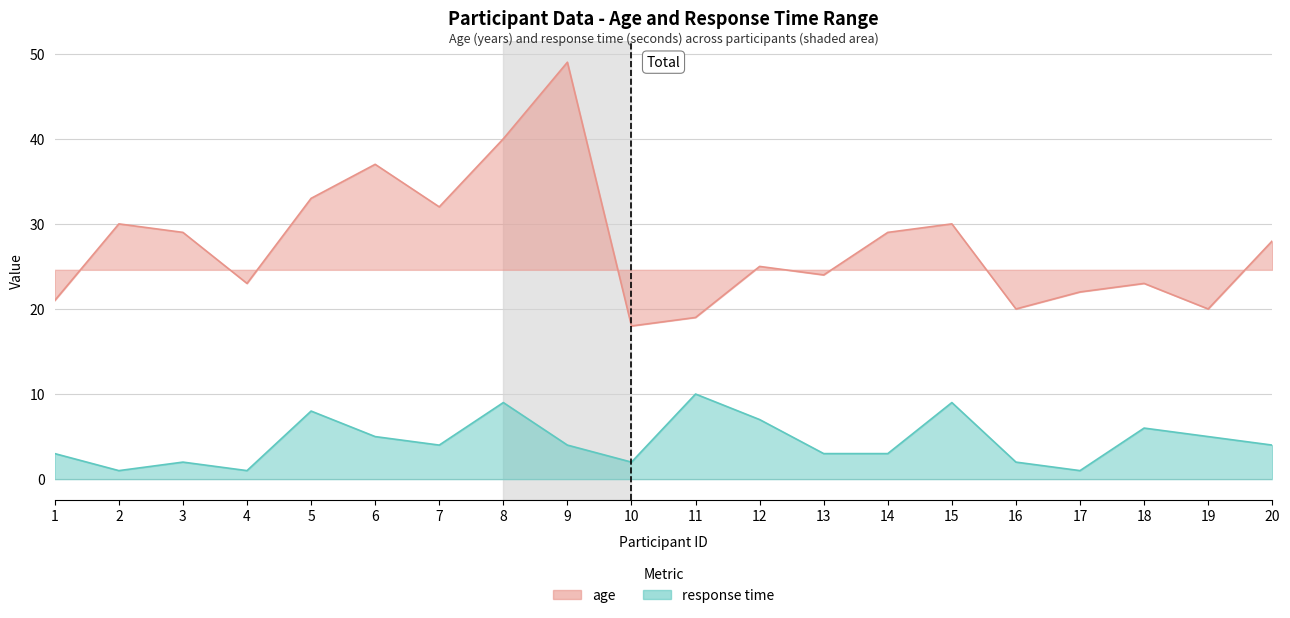

Where is the first local maximum for response time?

3